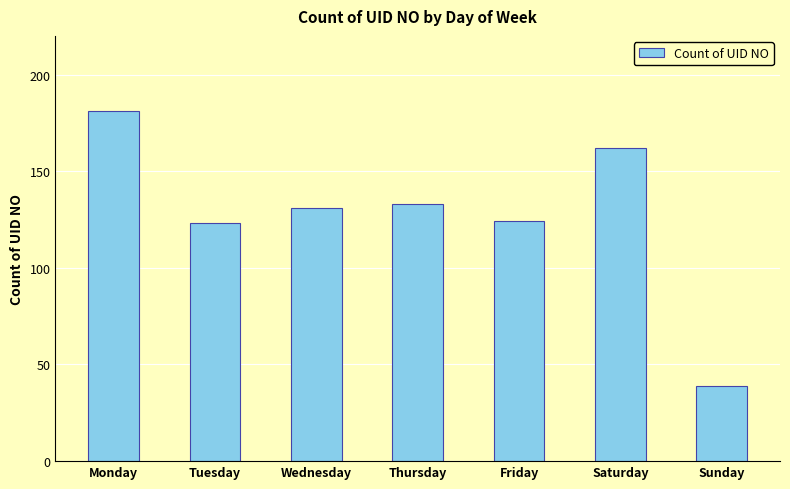

The chart shows a value of 32 at Tuesday. True or false?

False